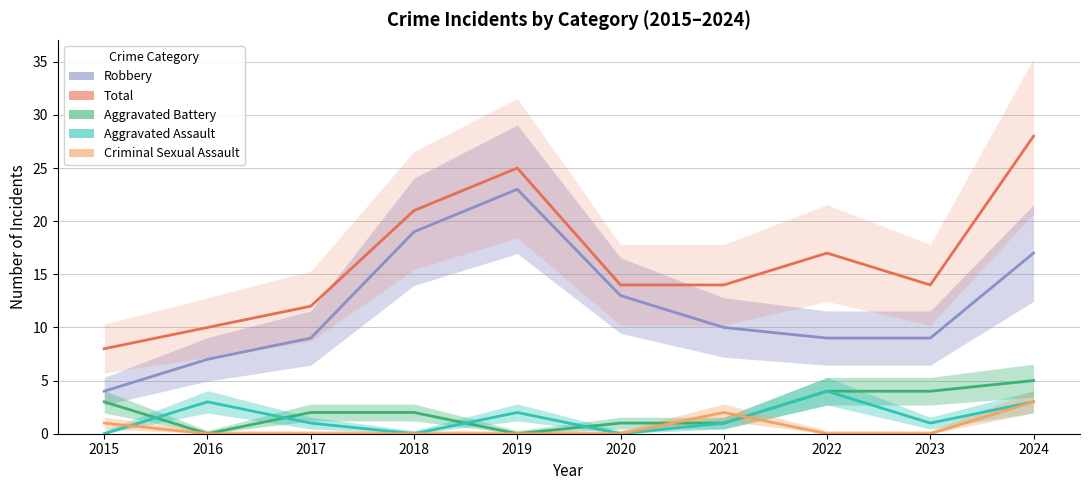

Which label corresponds to the smallest value in the chart?

2016